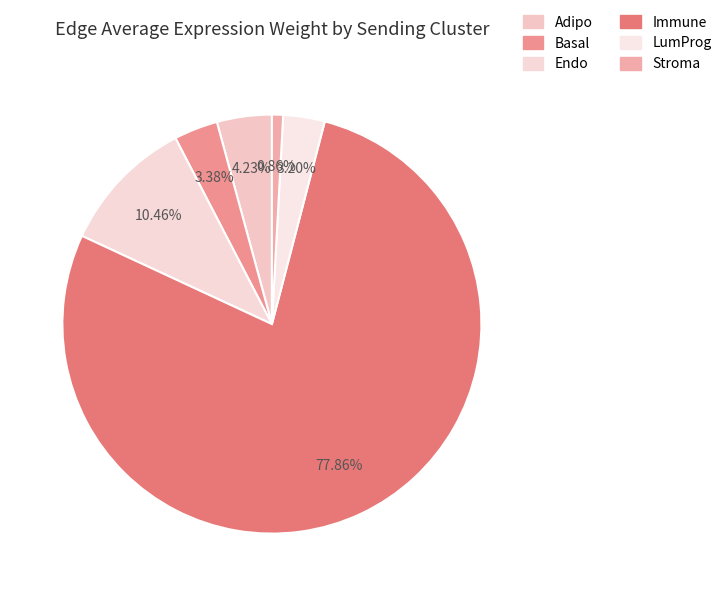

To the nearest percent, what is the difference between the Adipo and Basal slice percentages?

1%